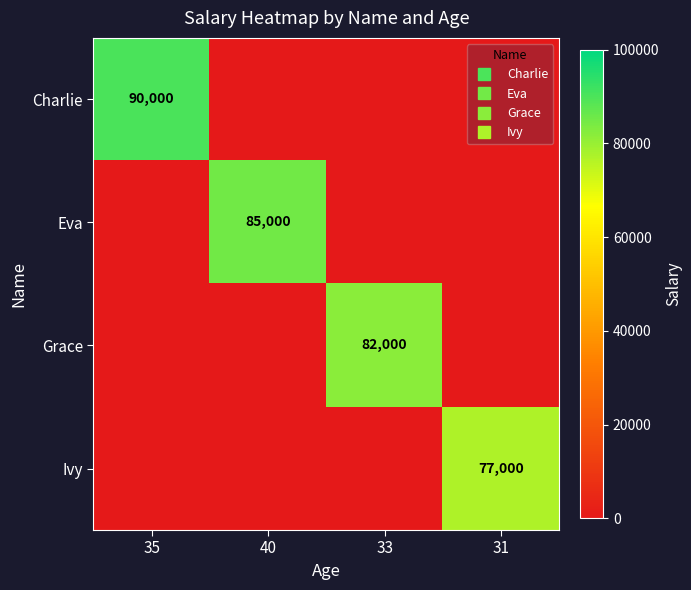

What is the sum of all Ivy values?

77000